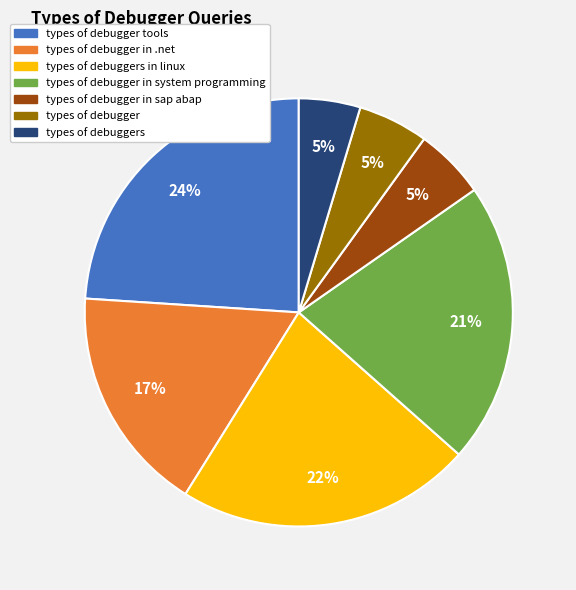

What is the largest slice in the pie chart?

types of debugger tools